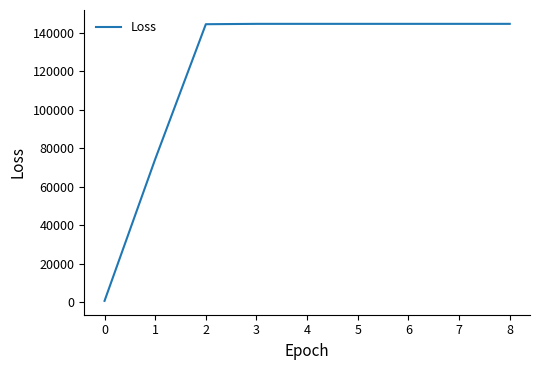

Count the number of categories in the chart.

9